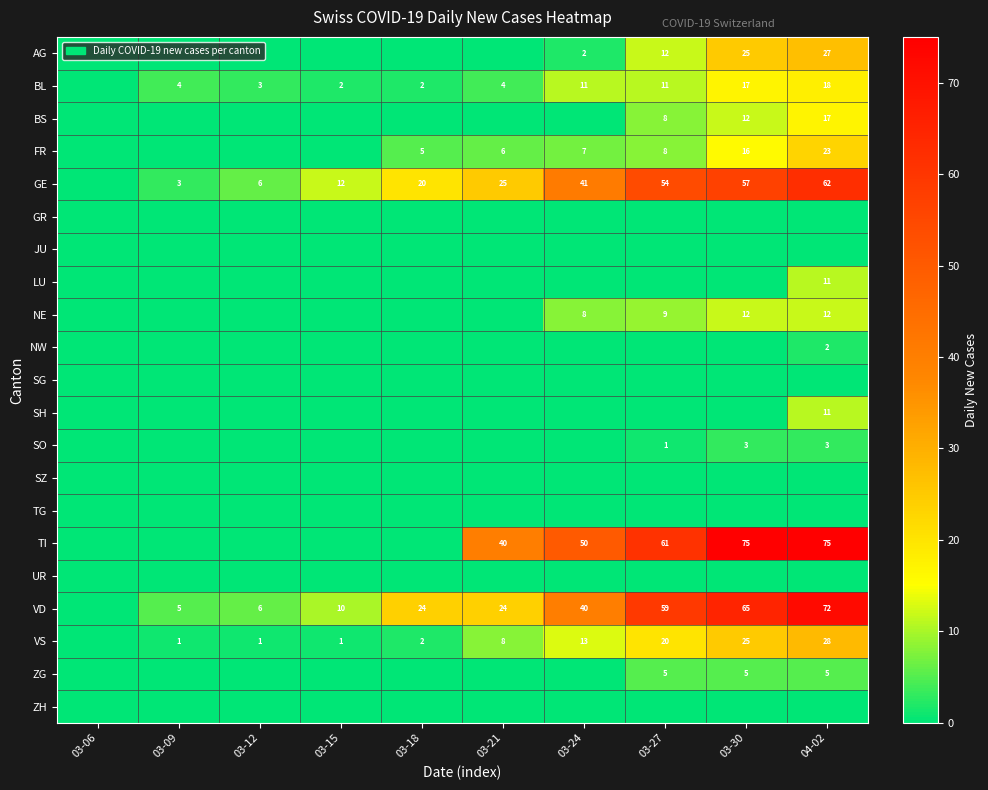

What is the total value across all series at 03-12?

16